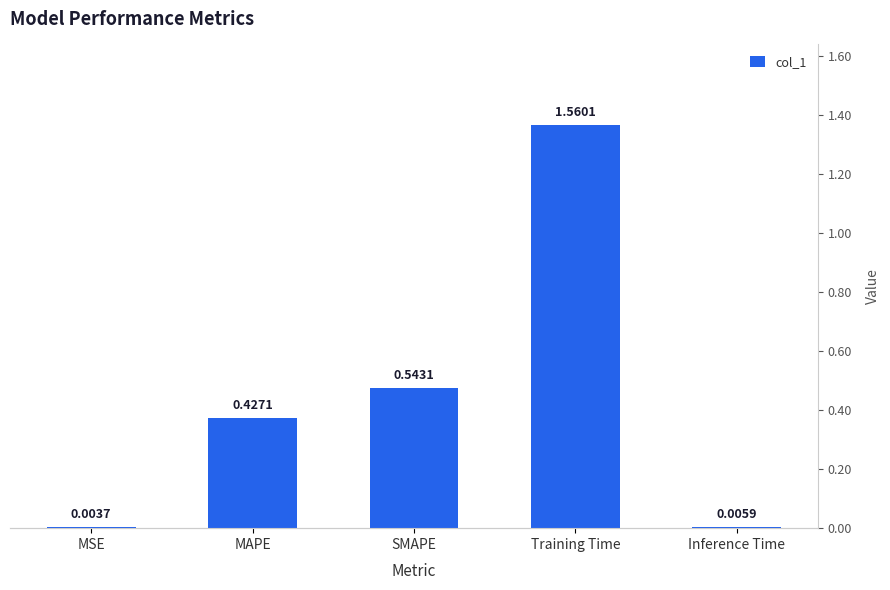

What is the label of the 1st bar from the right?

Inference Time